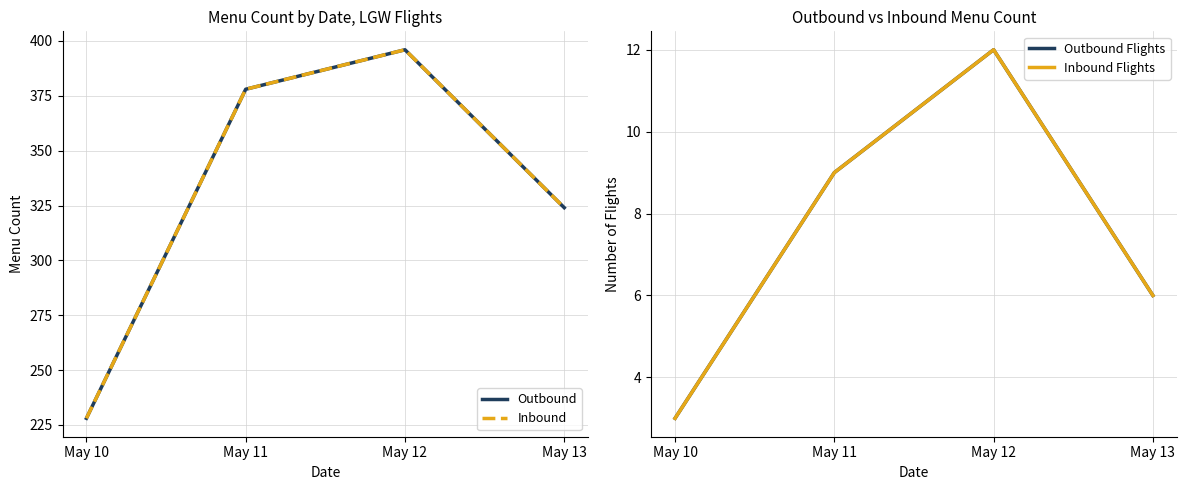

Which series has the widest spread of values?

Outbound